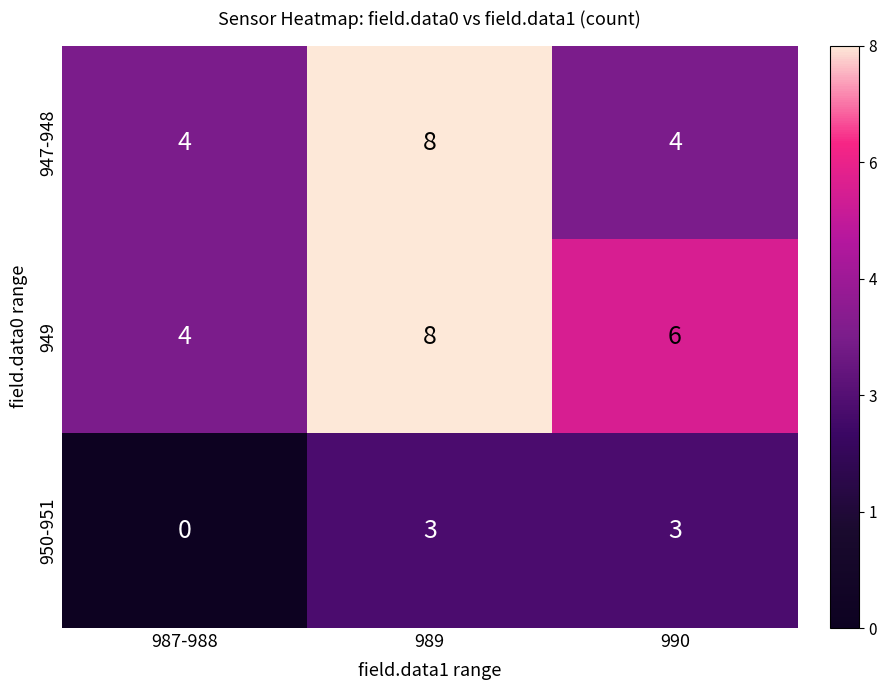

Which label corresponds to the largest value in the chart?

989